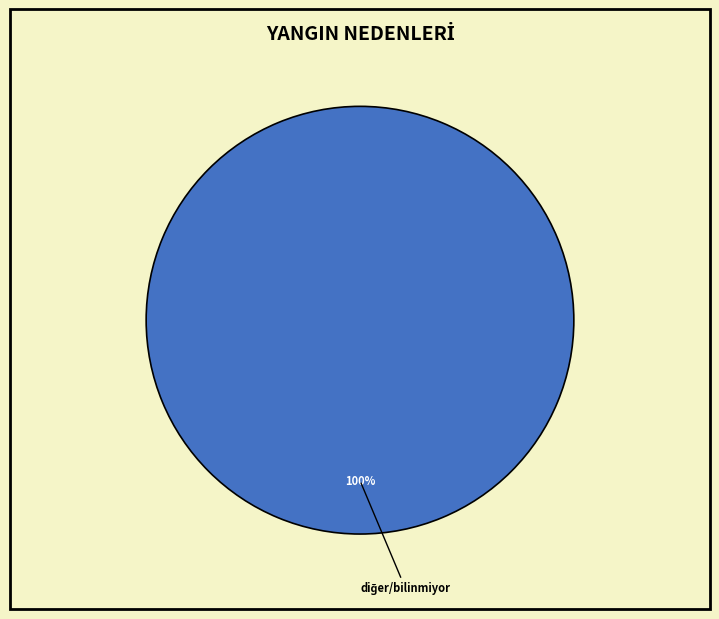

Is there any slice that represents more than half of the pie?

Yes